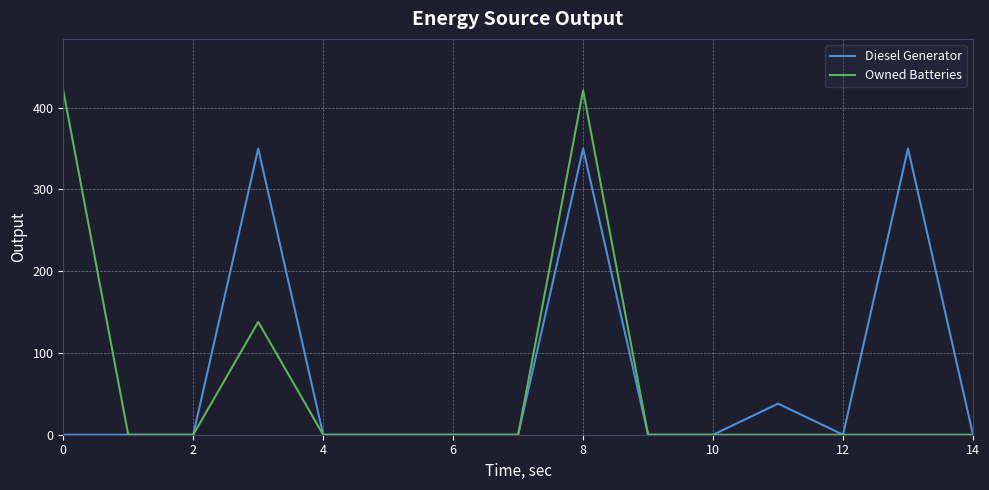

Which series has the largest range (max minus min)?

Owned Batteries